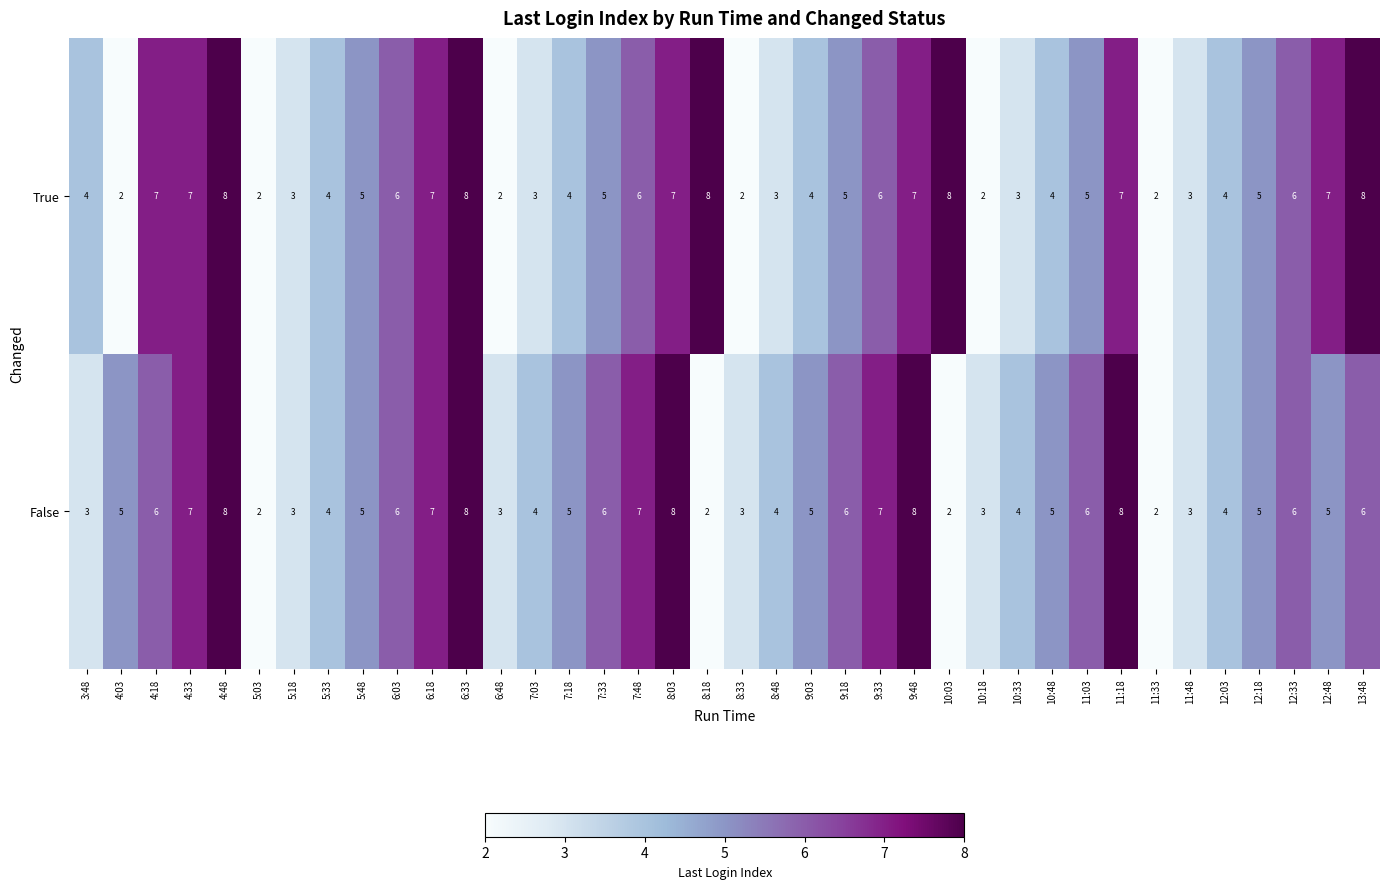

Which series has the largest total across all categories?

False